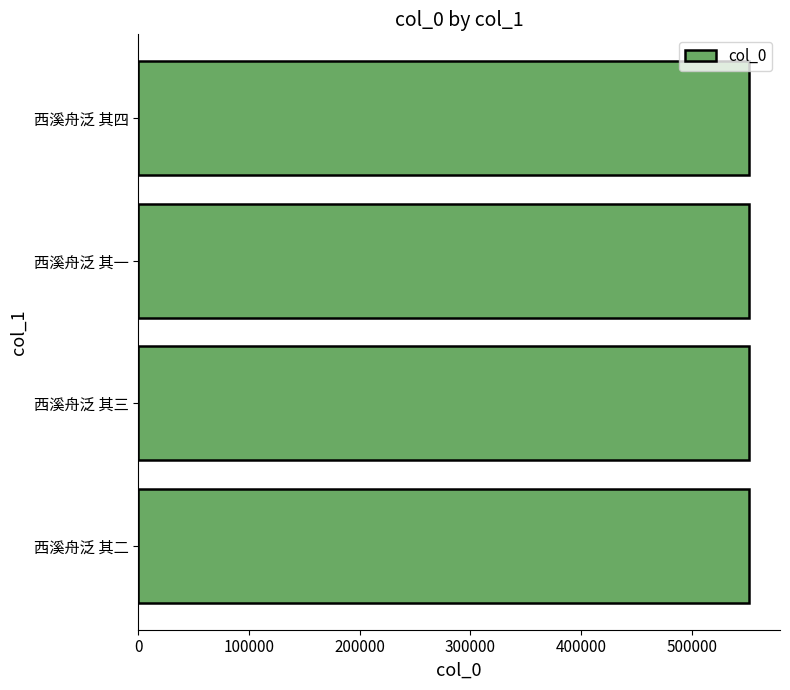

What is the sum of all values?

2208154